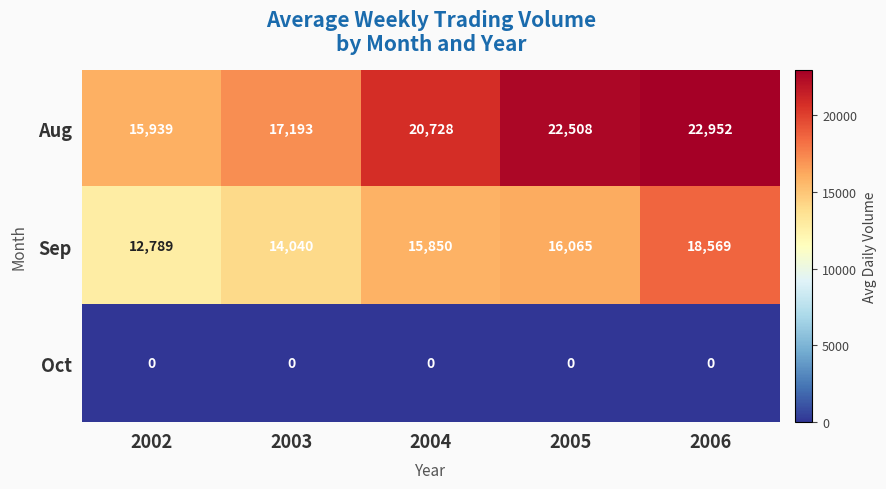

At how many categories does at least one series exceed 2605?

5